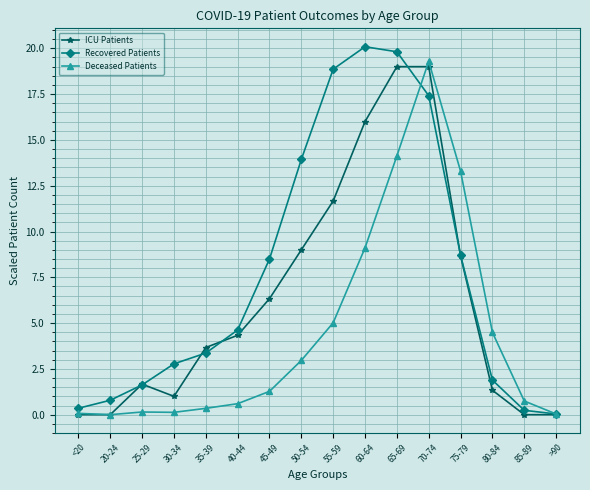

At how many categories does at least one series exceed 6?

7